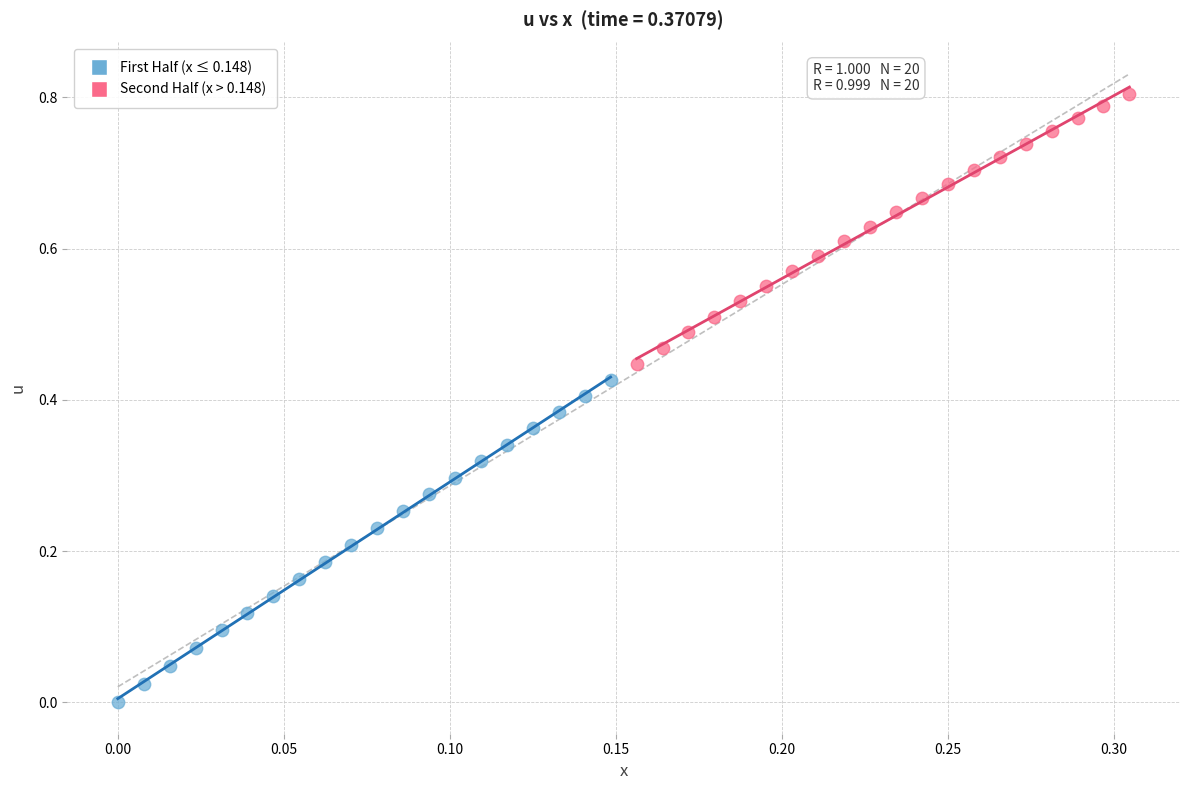

Which series reaches the minimum Y coordinate?

First Half (x ≤ 0.148)